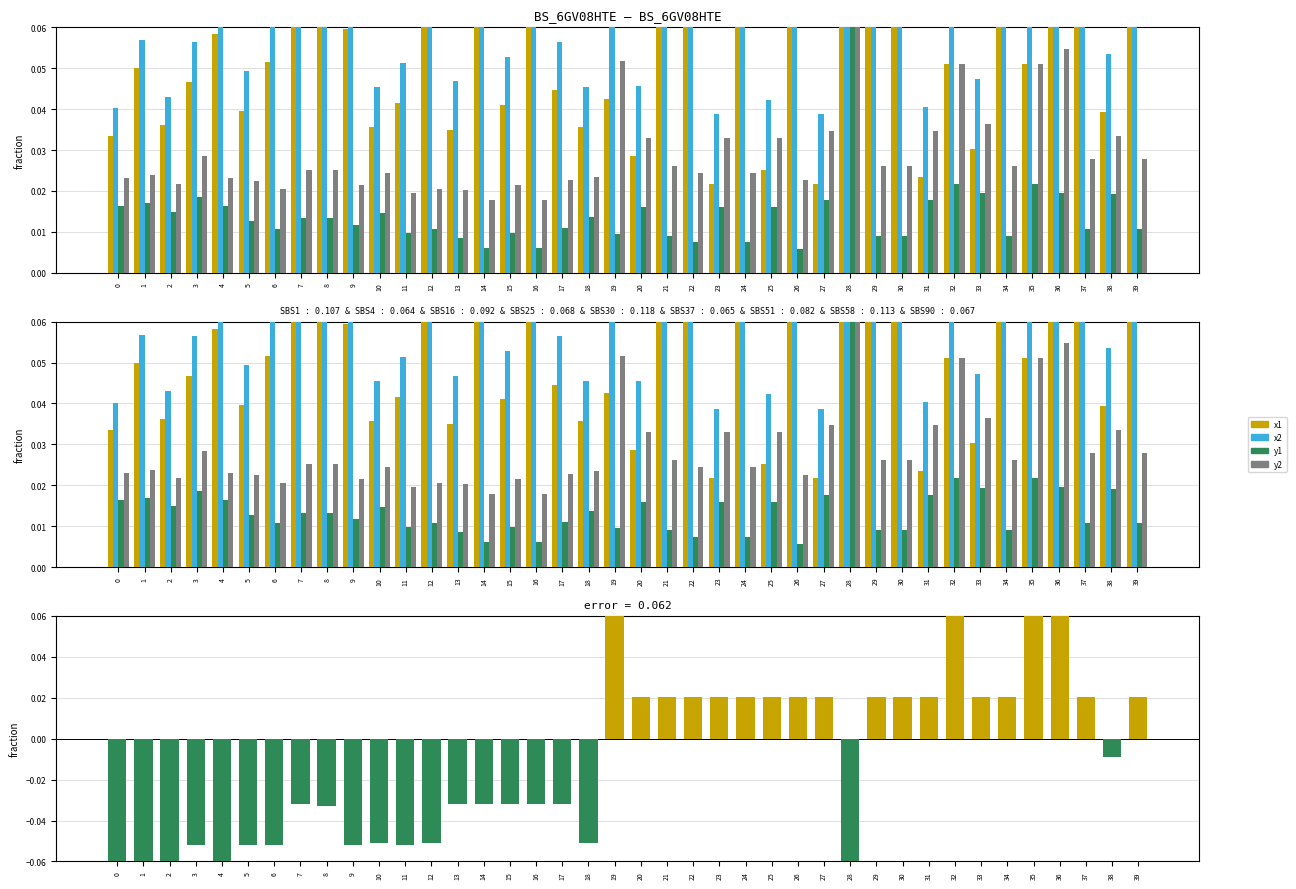

What is the sum of all y2 values?

1.2